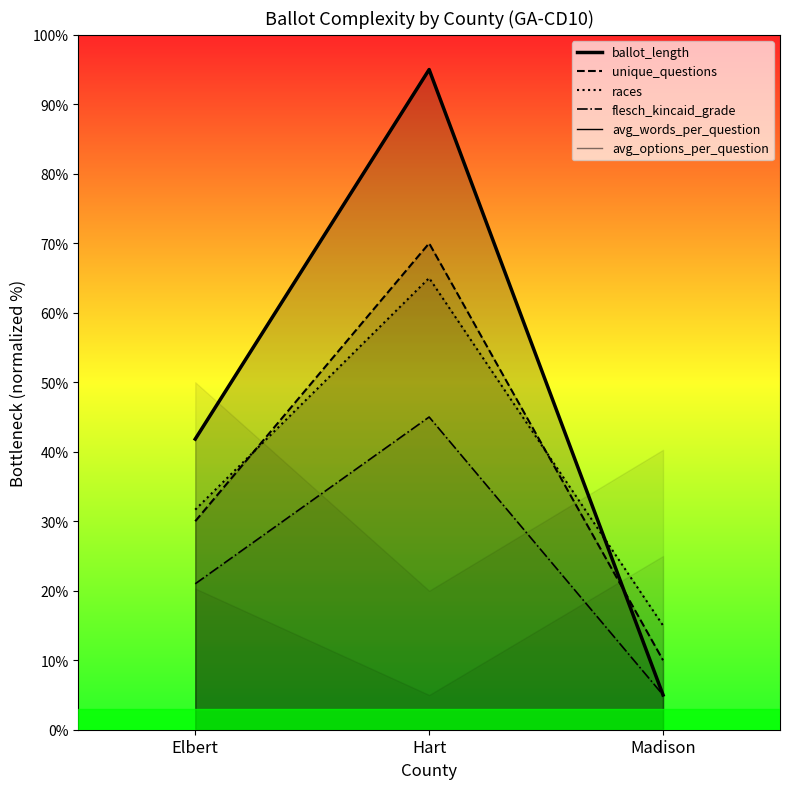

What is the sum of all races values?

71.0